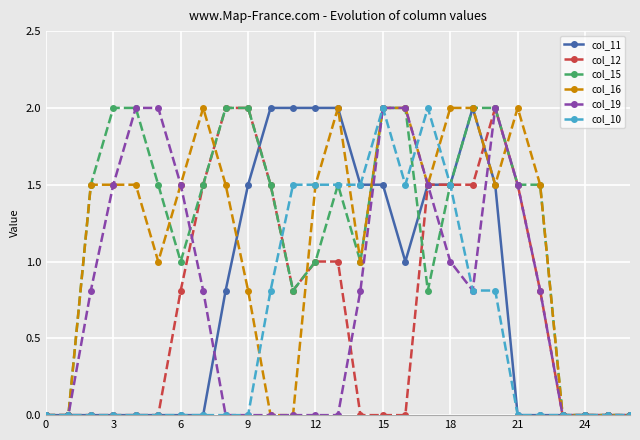

How many series are shown in this chart?

6